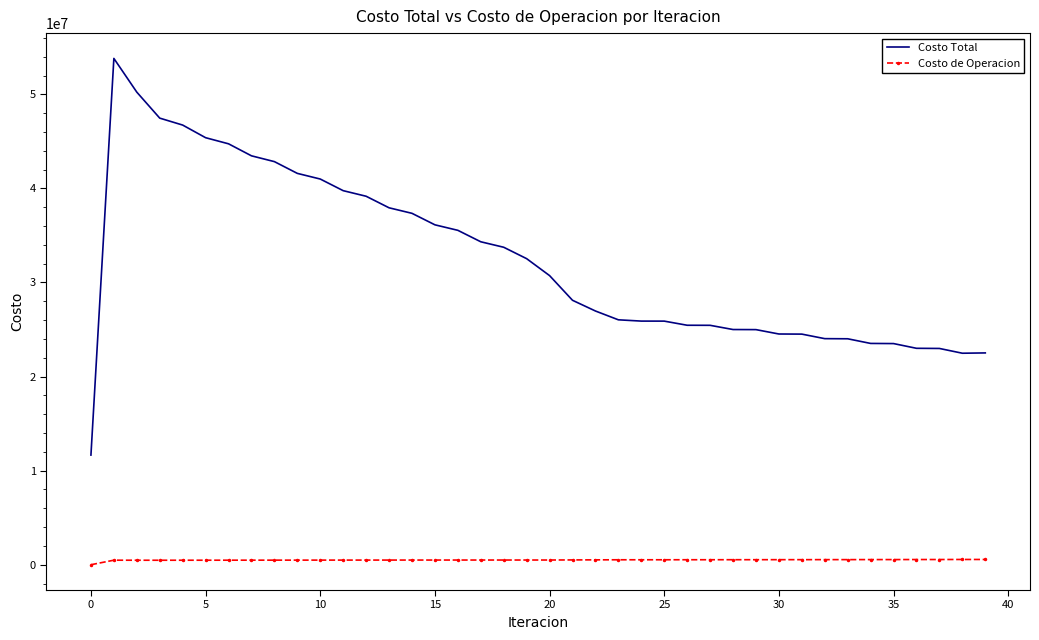

What are all the series names shown in the legend?

Costo Total, Costo de Operacion